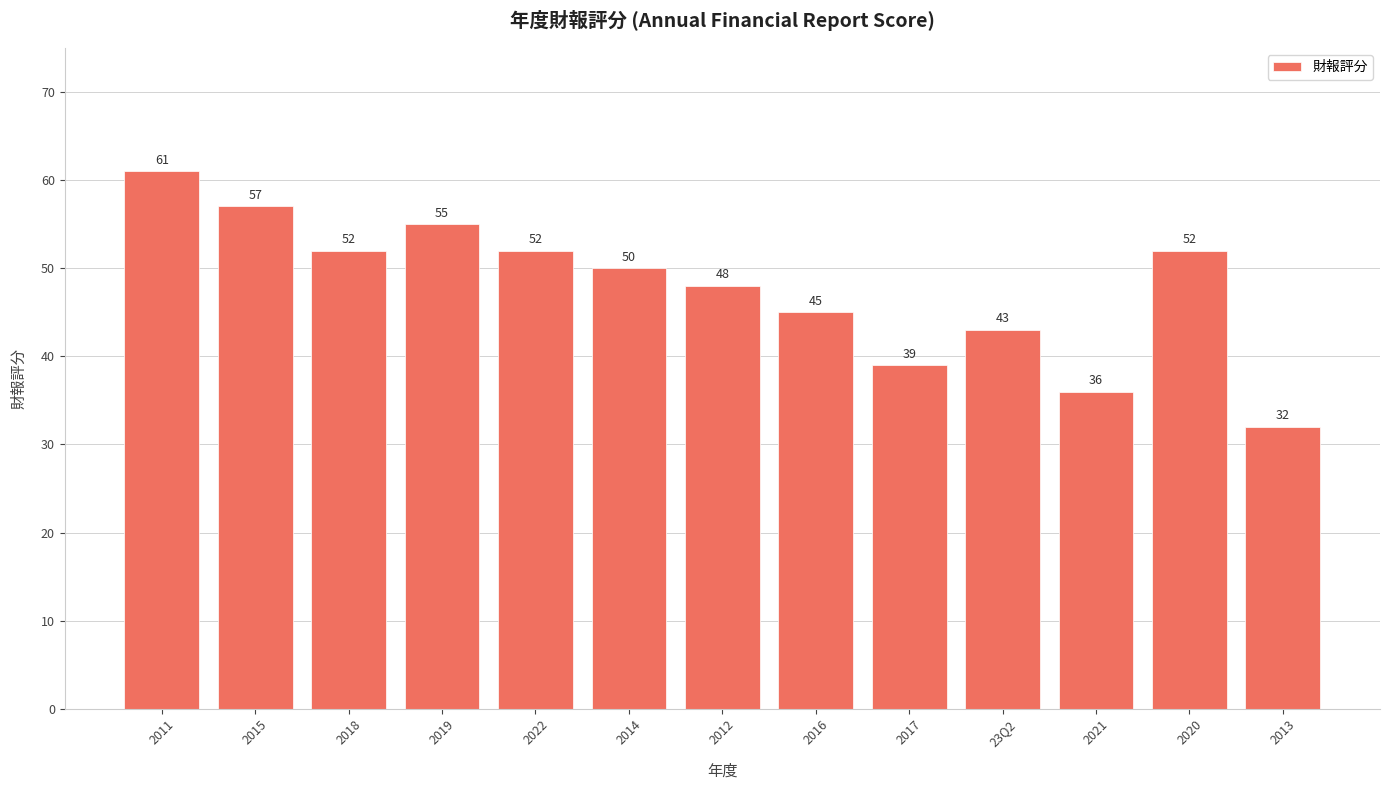

How many categories are shown in the chart?

13